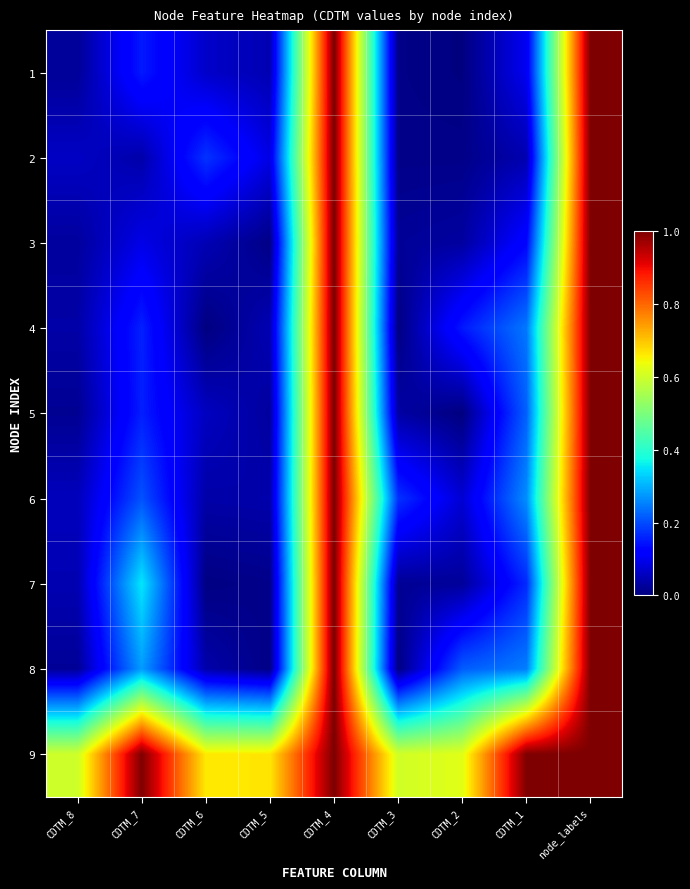

Reading right to left, list all the values displayed in this chart.

1: node_labels=1.0	CDTM_1=0.1	CDTM_2=0.0	CDTM_3=0.0	CDTM_4=1.0	CDTM_5=0.0	CDTM_6=0.1	CDTM_7=0.2	CDTM_8=0.0
2: node_labels=1.0	CDTM_1=0.0	CDTM_2=0.0	CDTM_3=0.0	CDTM_4=1.0	CDTM_5=0.1	CDTM_6=0.2	CDTM_7=0.0	CDTM_8=0.1
3: node_labels=1.0	CDTM_1=0.1	CDTM_2=0.0	CDTM_3=0.0	CDTM_4=1.0	CDTM_5=0.0	CDTM_6=0.0	CDTM_7=0.1	CDTM_8=0.0
4: node_labels=1.0	CDTM_1=0.2	CDTM_2=0.1	CDTM_3=0.0	CDTM_4=1.0	CDTM_5=0.0	CDTM_6=0.0	CDTM_7=0.2	CDTM_8=0.0
5: node_labels=1.0	CDTM_1=0.2	CDTM_2=0.0	CDTM_3=0.0	CDTM_4=1.0	CDTM_5=0.0	CDTM_6=0.1	CDTM_7=0.2	CDTM_8=0.0
6: node_labels=1.0	CDTM_1=0.3	CDTM_2=0.1	CDTM_3=0.2	CDTM_4=1.0	CDTM_5=0.0	CDTM_6=0.0	CDTM_7=0.2	CDTM_8=0.1
7: node_labels=1.0	CDTM_1=0.2	CDTM_2=0.0	CDTM_3=0.0	CDTM_4=1.0	CDTM_5=0.0	CDTM_6=0.0	CDTM_7=0.4	CDTM_8=0.0
8: node_labels=1.0	CDTM_1=0.2	CDTM_2=0.2	CDTM_3=0.0	CDTM_4=1.0	CDTM_5=0.0	CDTM_6=0.0	CDTM_7=0.3	CDTM_8=0.0
9: node_labels=1.0	CDTM_1=1.0	CDTM_2=0.6	CDTM_3=0.6	CDTM_4=1.0	CDTM_5=0.7	CDTM_6=0.7	CDTM_7=1.0	CDTM_8=0.6